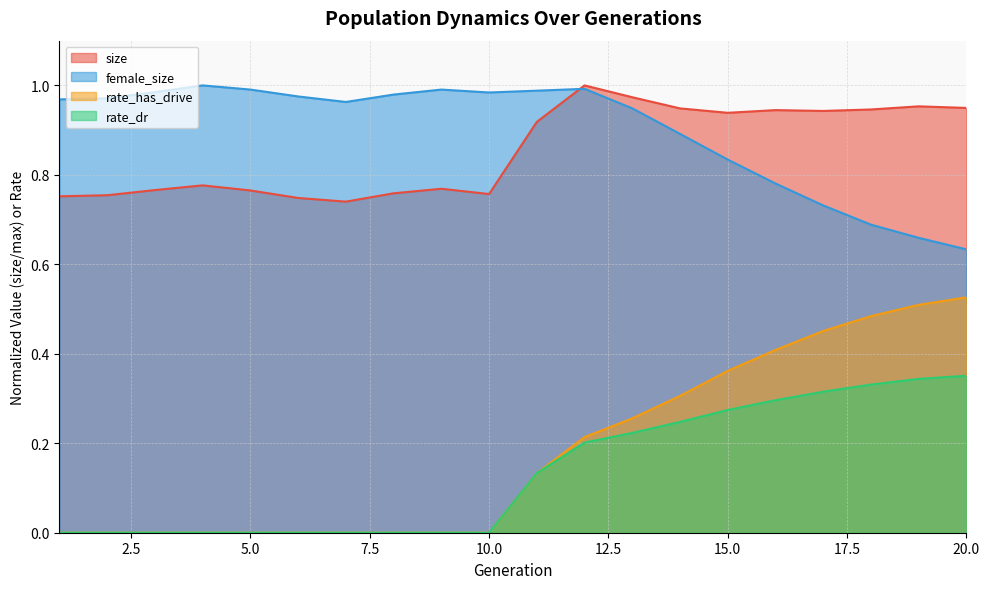

What is the difference between the second highest and minimum values in the female_size series?

0.4